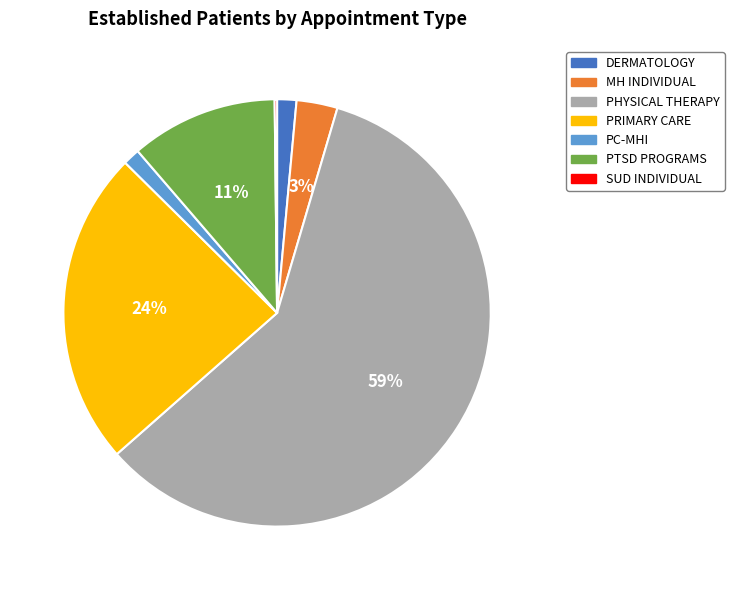

Which has a higher value, DERMATOLOGY or PRIMARY CARE?

PRIMARY CARE